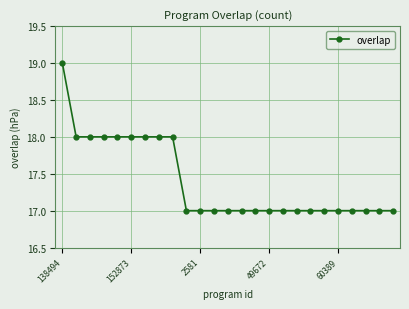

What is the sum of all values?

435